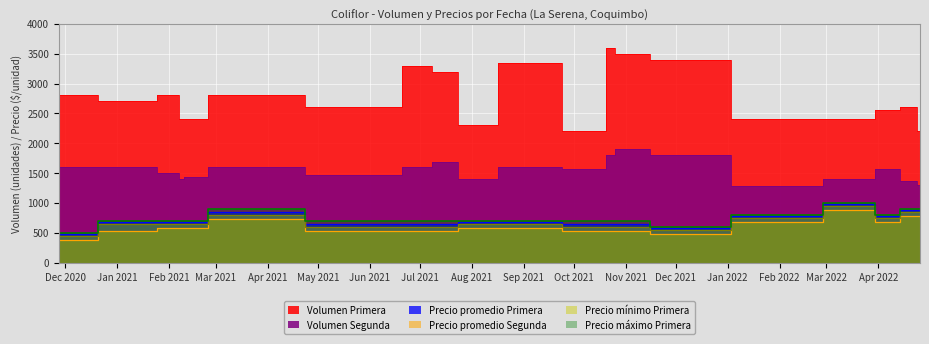

What is the spread (max minus min) of values at 2022-02-03?

1725